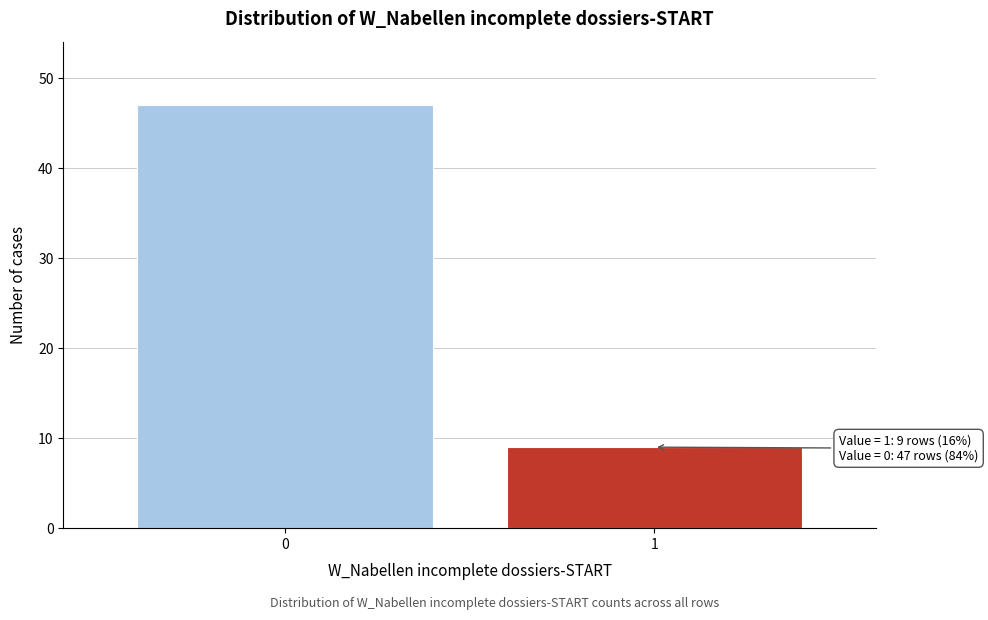

Reading left to right, what are all the values shown in this chart?

47	9